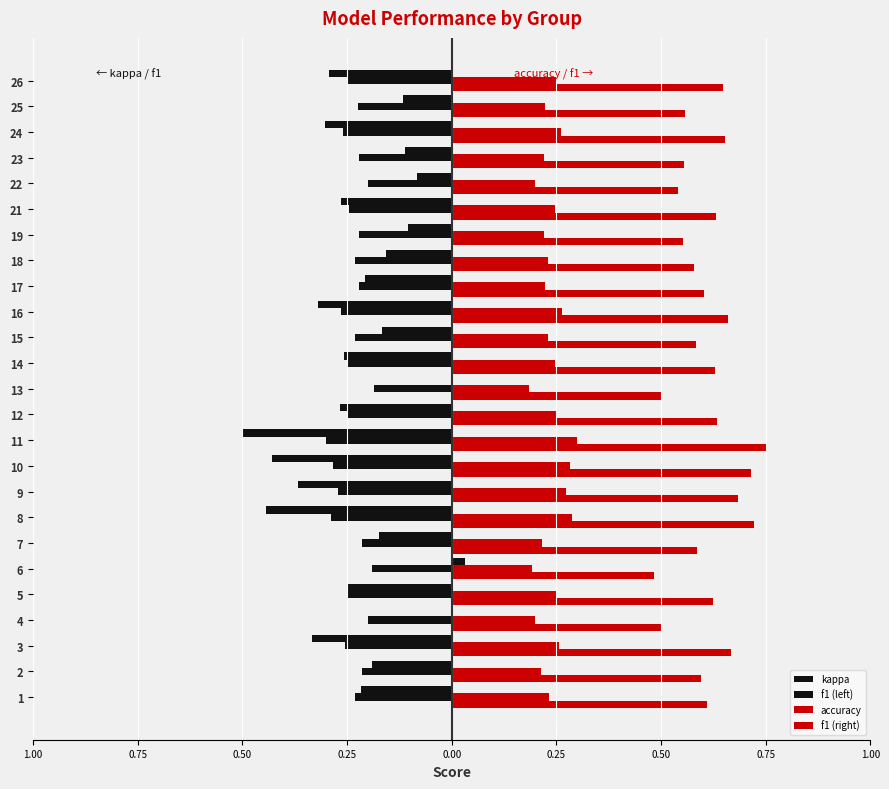

Reading right to left, list all the values displayed in this chart.

kappa: -0.3	-0.1	-0.3	-0.1	-0.1	-0.3	-0.1	-0.2	-0.2	-0.3	-0.2	-0.3	0.0	-0.3	-0.5	-0.4	-0.4	-0.4	-0.2	0.0	-0.2	0.0	-0.3	-0.2	-0.2
f1 (left): -0.3	-0.2	-0.3	-0.2	-0.2	-0.2	-0.2	-0.2	-0.2	-0.3	-0.2	-0.2	-0.2	-0.2	-0.3	-0.3	-0.3	-0.3	-0.2	-0.2	-0.2	-0.2	-0.3	-0.2	-0.2
accuracy: 0.6	0.6	0.7	0.6	0.5	0.6	0.6	0.6	0.6	0.7	0.6	0.6	0.5	0.6	0.8	0.7	0.7	0.7	0.6	0.5	0.6	0.5	0.7	0.6	0.6
f1 (right): 0.3	0.2	0.3	0.2	0.2	0.2	0.2	0.2	0.2	0.3	0.2	0.2	0.2	0.2	0.3	0.3	0.3	0.3	0.2	0.2	0.2	0.2	0.3	0.2	0.2